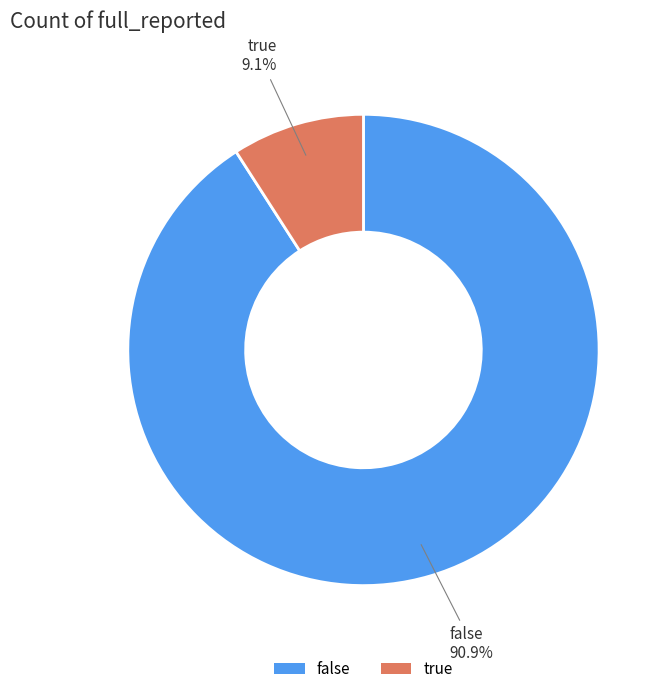

Which category has the biggest portion of the pie?

false